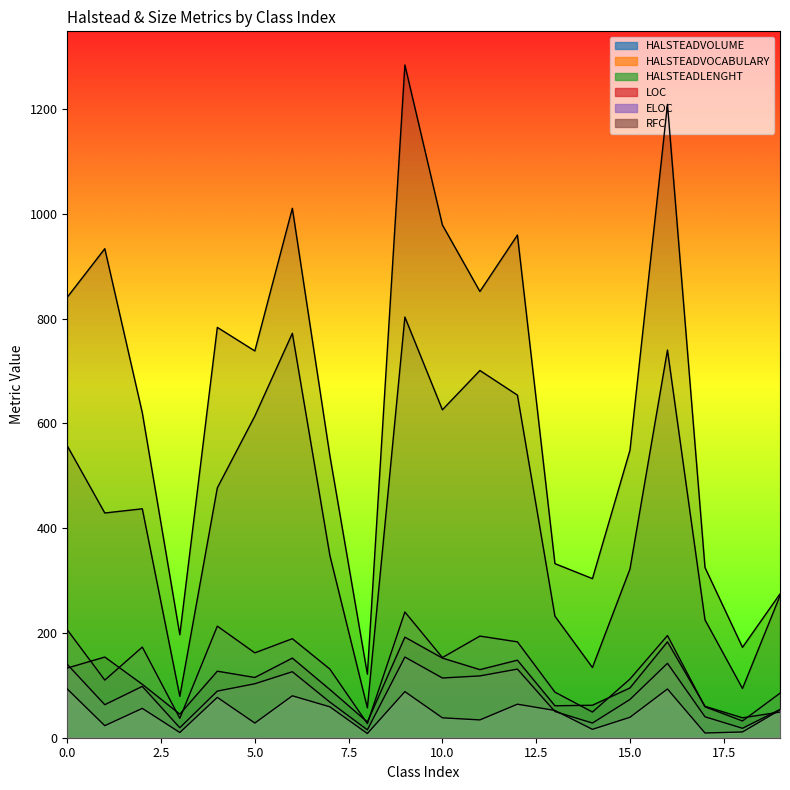

Reading left to right, what are all the values shown in this chart?

HALSTEADVOLUME: 0=840.9	1=933.5	2=620.2	3=196.6	4=783.3	5=738.3	6=1010.6	7=538.4	8=121.3	9=1284.2	10=978.8	11=851.8	12=959.5	13=332.3	14=303.7	15=548.6	16=1209.0	17=325.0	18=172.6	19=274.5
HALSTEADVOCABULARY: 0=557.0	1=429.0	2=437.0	3=79.0	4=477.0	5=614.0	6=772.0	7=348.0	8=57.0	9=803.0	10=626.0	11=701.0	12=654.0	13=232.0	14=134.0	15=322.0	16=740.0	17=225.0	18=94.0	19=271.0
HALSTEADLENGHT: 0=133.0	1=154.0	2=102.0	3=45.0	4=127.0	5=115.0	6=152.0	7=92.0	8=30.0	9=192.0	10=152.0	11=130.0	12=148.0	13=61.0	14=62.0	15=95.0	16=183.0	17=60.0	18=38.0	19=49.0
LOC: 0=206.0	1=110.0	2=173.0	3=37.0	4=213.0	5=162.0	6=189.0	7=131.0	8=27.0	9=240.0	10=153.0	11=194.0	12=183.0	13=87.0	14=49.0	15=112.0	16=195.0	17=59.0	18=32.0	19=85.0
ELOC: 0=140.0	1=63.0	2=98.0	3=19.0	4=89.0	5=103.0	6=126.0	7=68.0	8=15.0	9=154.0	10=114.0	11=118.0	12=131.0	13=50.0	14=28.0	15=73.0	16=142.0	17=40.0	18=18.0	19=54.0
RFC: 0=93.0	1=23.0	2=56.0	3=10.0	4=77.0	5=28.0	6=80.0	7=59.0	8=8.0	9=88.0	10=38.0	11=34.0	12=64.0	13=52.0	14=16.0	15=39.0	16=93.0	17=9.0	18=11.0	19=53.0